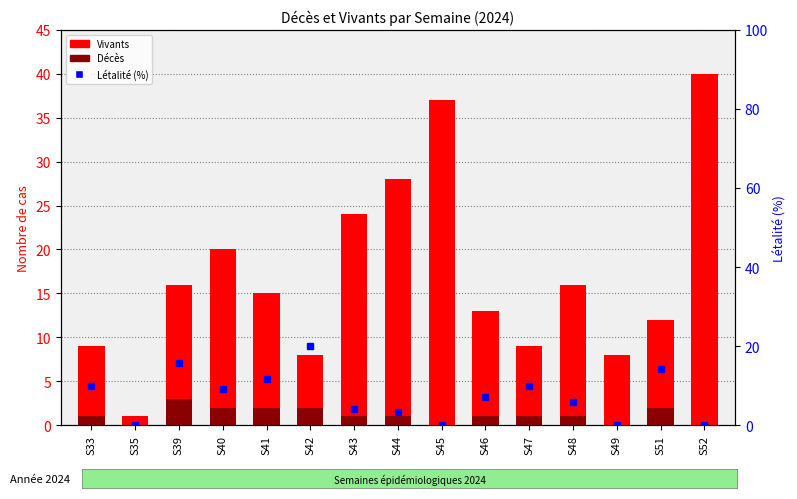

Does the chart contain stacked bars?

No